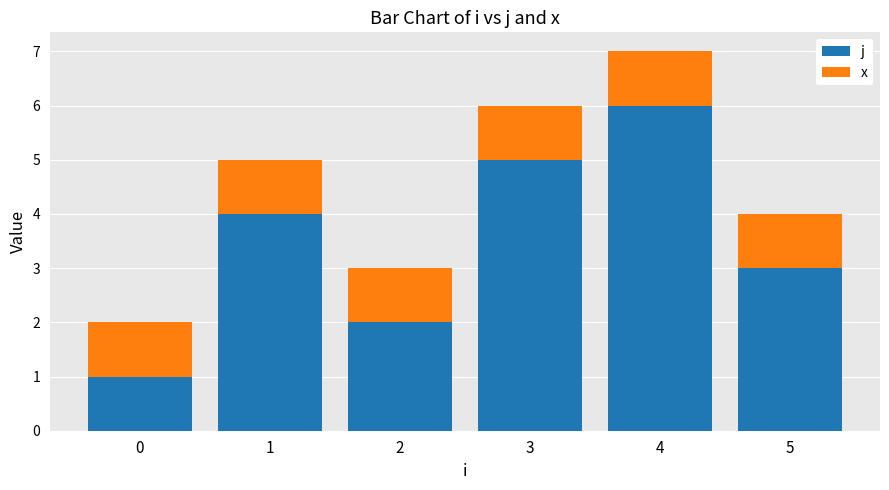

Does the chart contain any negative values?

No